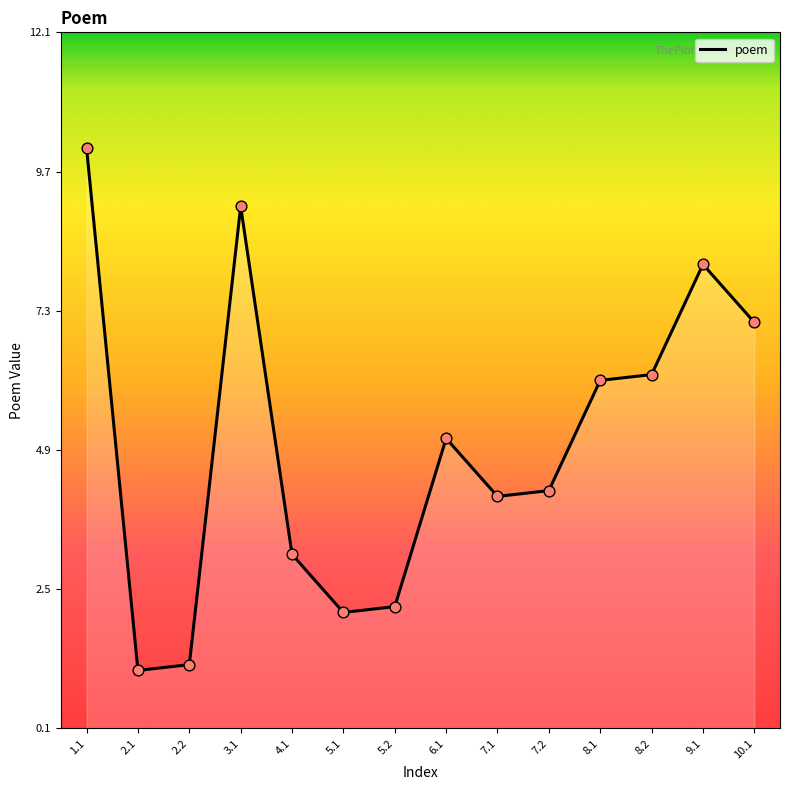

Which has a higher value, 1.1 or 6.1?

1.1